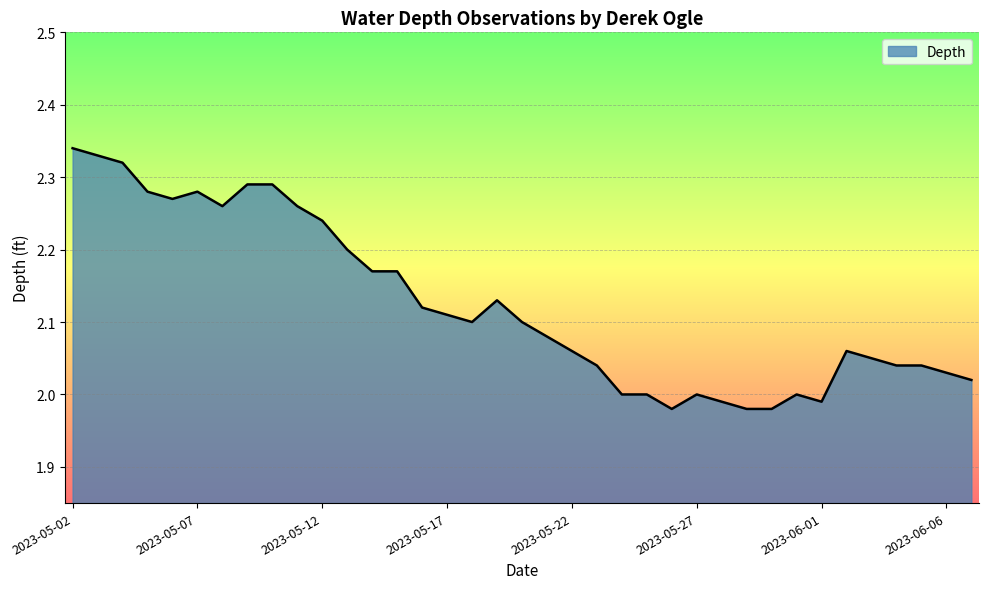

Reading left to right, what are all the values shown in this chart?

2023-05-02=2.3	2023-05-03=2.3	2023-05-04=2.3	2023-05-05=2.3	2023-05-06=2.3	2023-05-07=2.3	2023-05-08=2.3	2023-05-09=2.3	2023-05-10=2.3	2023-05-11=2.3	2023-05-12=2.2	2023-05-13=2.2	2023-05-14=2.2	2023-05-15=2.2	2023-05-16=2.1	2023-05-17=2.1	2023-05-18=2.1	2023-05-19=2.1	2023-05-20=2.1	2023-05-21=2.1	2023-05-22=2.1	2023-05-23=2.0	2023-05-24=2.0	2023-05-25=2.0	2023-05-26=2.0	2023-05-27=2.0	2023-05-28=2.0	2023-05-29=2.0	2023-05-30=2.0	2023-05-31=2.0	2023-06-01=2.0	2023-06-02=2.1	2023-06-03=2.0	2023-06-04=2.0	2023-06-05=2.0	2023-06-06=2.0	2023-06-07=2.0